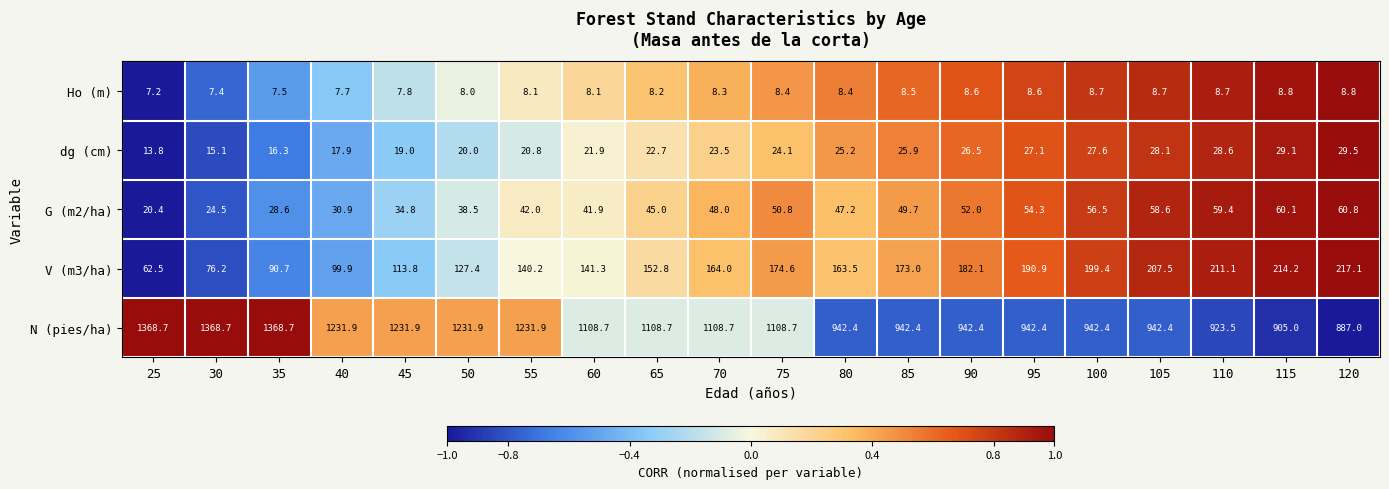

At 120, list the series in order from smallest to largest.

Ho (m), dg (cm), G (m2/ha), V (m3/ha), N (pies/ha)